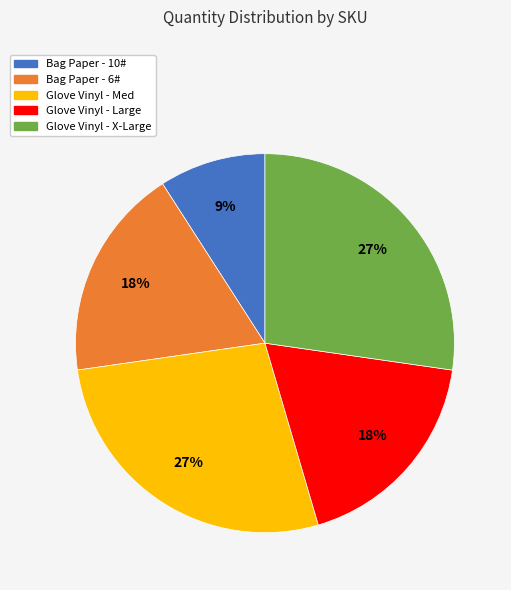

True or false: Bag Paper - 10# accounts for 9% of the total.

True